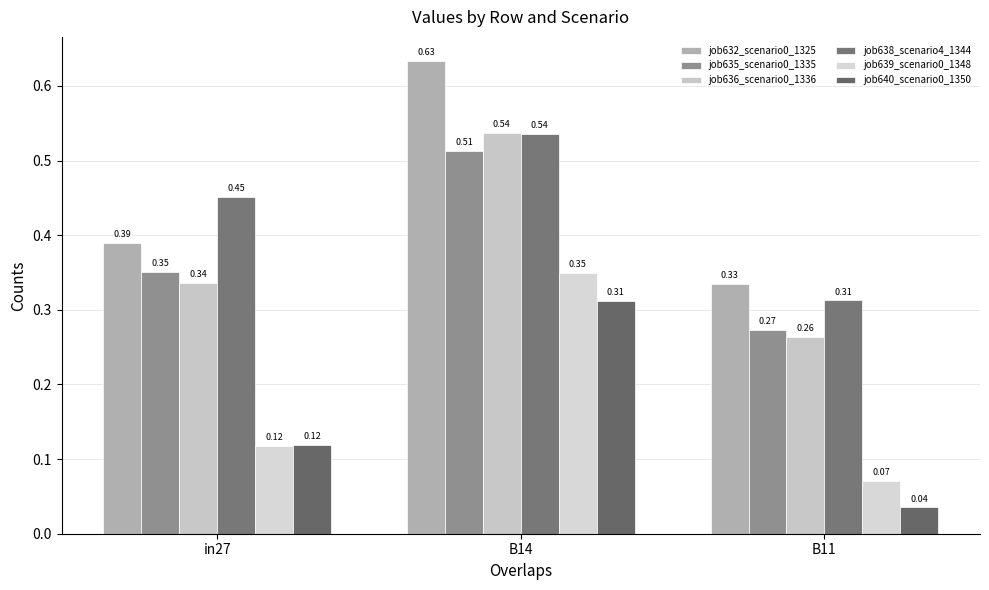

Reading left to right, extract all data points from this chart.

job632_scenario0_1325: 0.4	0.6	0.3
job635_scenario0_1335: 0.4	0.5	0.3
job636_scenario0_1336: 0.3	0.5	0.3
job638_scenario4_1344: 0.5	0.5	0.3
job639_scenario0_1348: 0.1	0.3	0.1
job640_scenario0_1350: 0.1	0.3	0.0